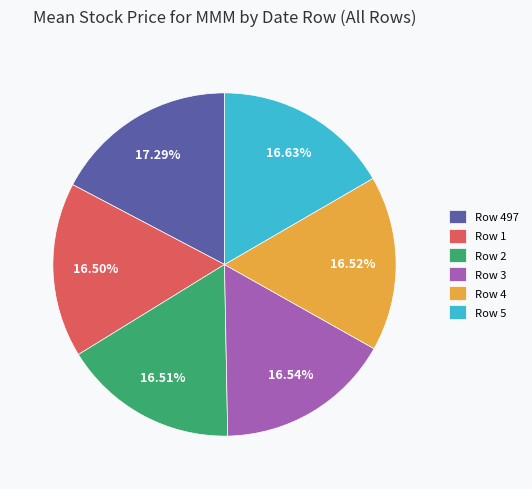

How many slices are in this pie chart?

6